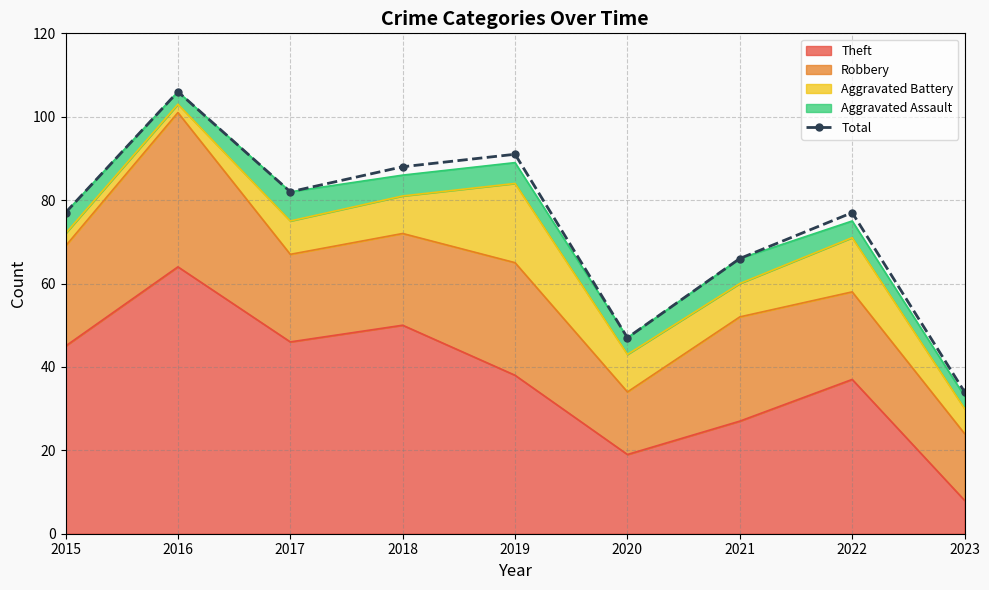

List the labels in order of value, smallest first.

2023, 2020, 2021, 2015, 2022, 2017, 2018, 2019, 2016